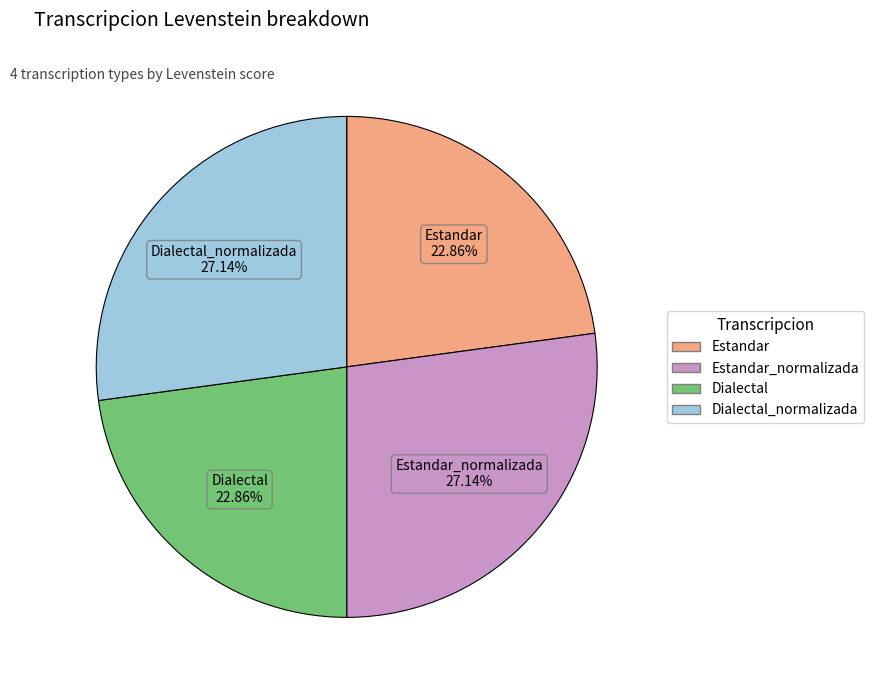

Is there a majority slice in this chart?

No